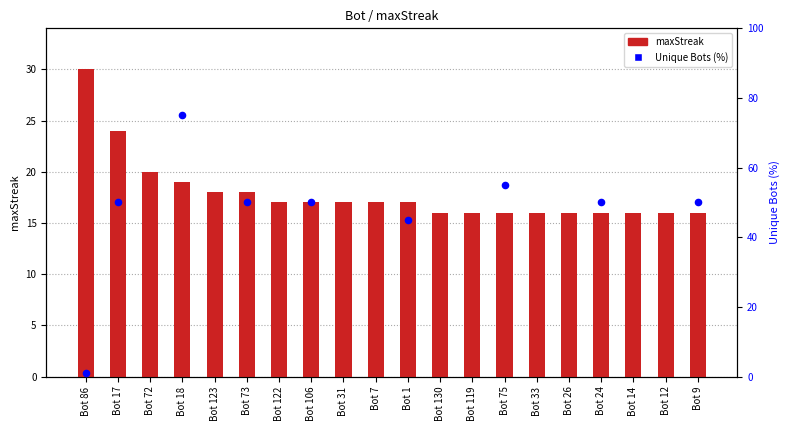

Which has a higher value, Bot 73 or Bot 119?

Bot 73